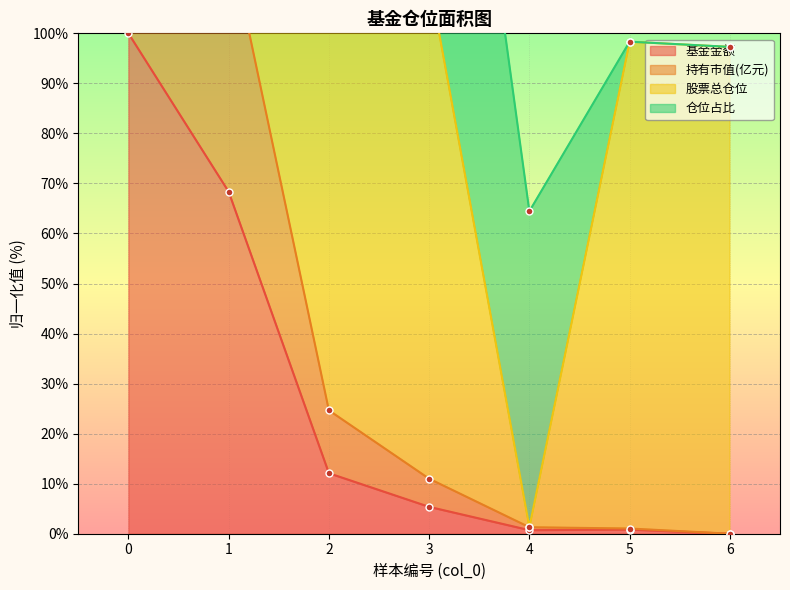

True or false: 基金金额 has a value of 100.0 at 0.

True